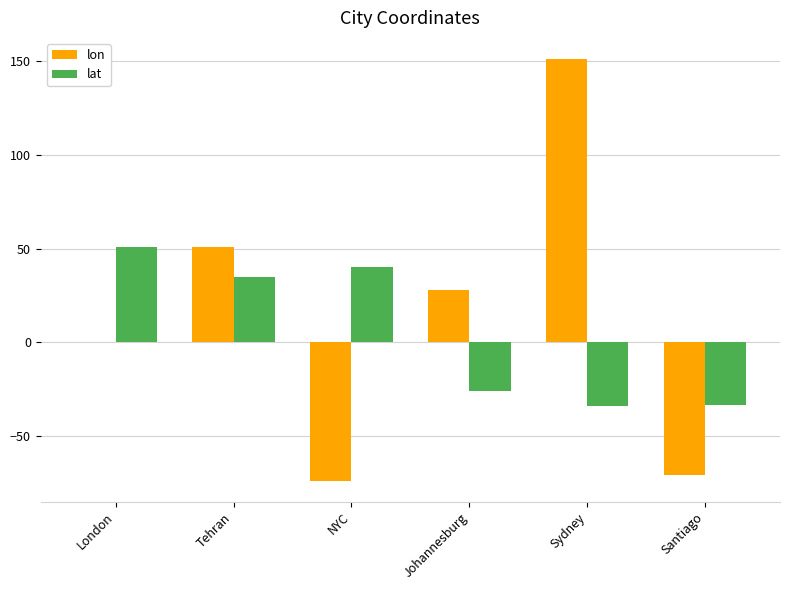

Is it true that lat equals -13.5 at Santiago?

False